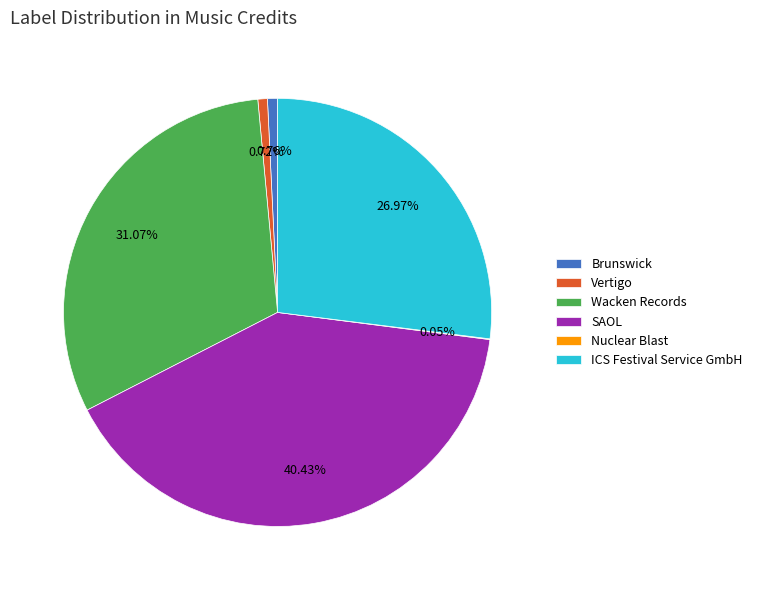

Which slice is the largest?

SAOL